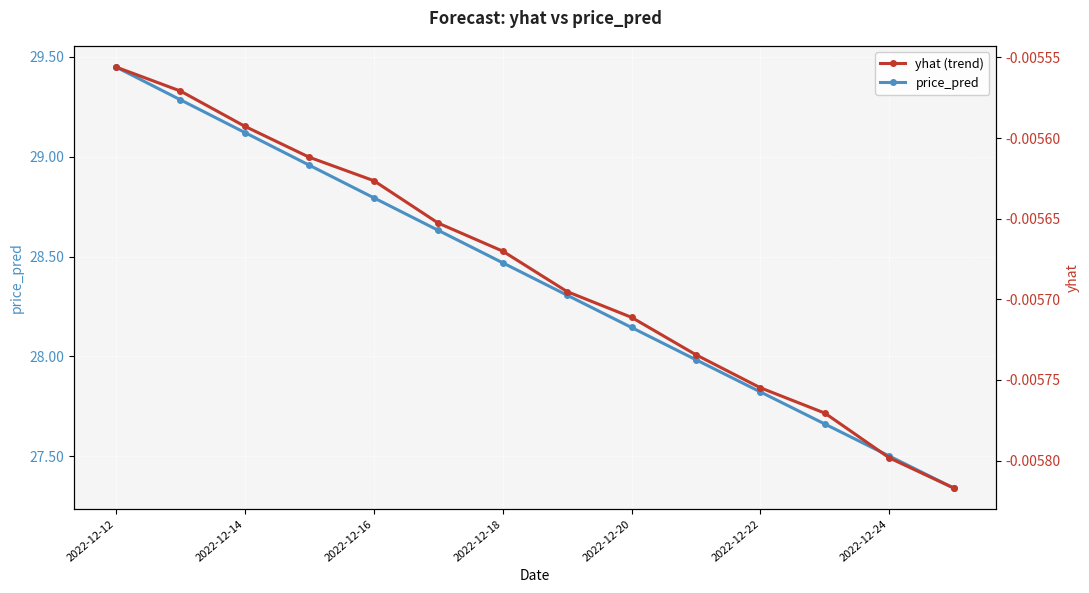

Which series has the largest total across all categories?

price_pred